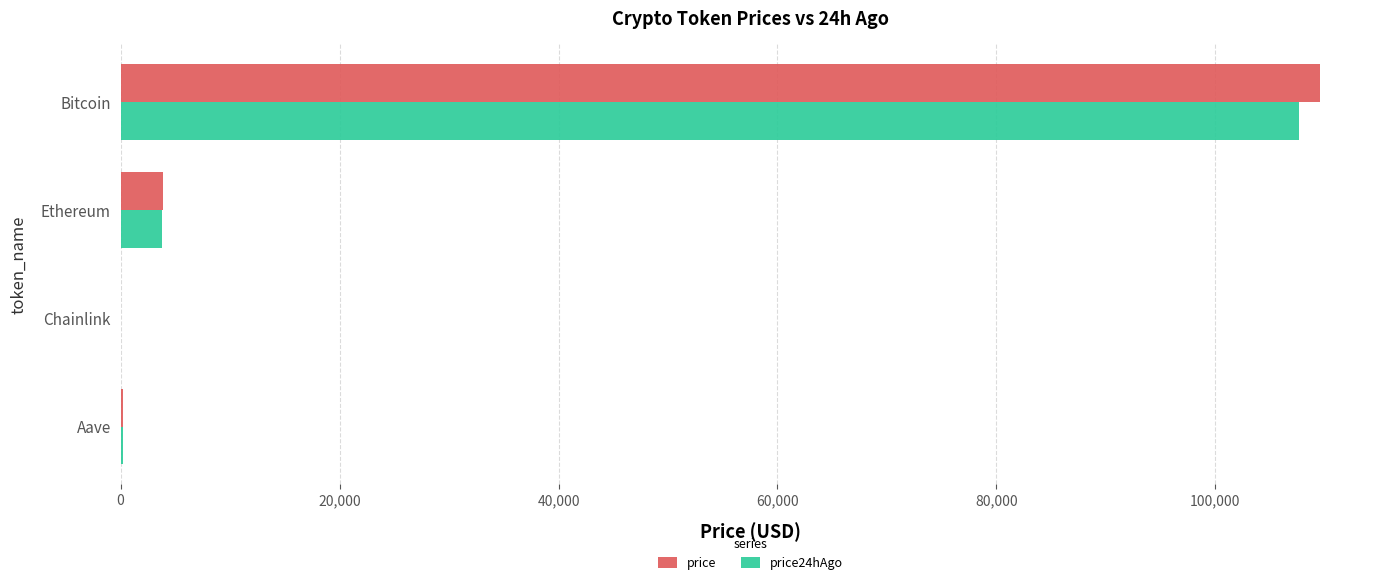

How many series are shown in this chart?

2